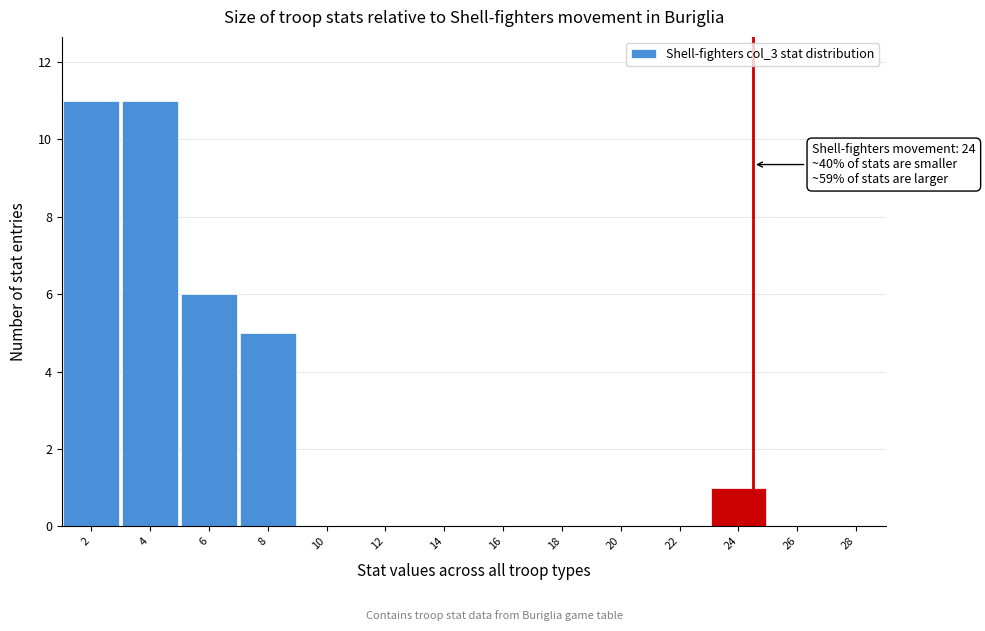

Reading right to left, list all the values displayed in this chart.

28=0	26=0	24=1	22=0	20=0	18=0	16=0	14=0	12=0	10=0	8=5	6=6	4=11	2=11